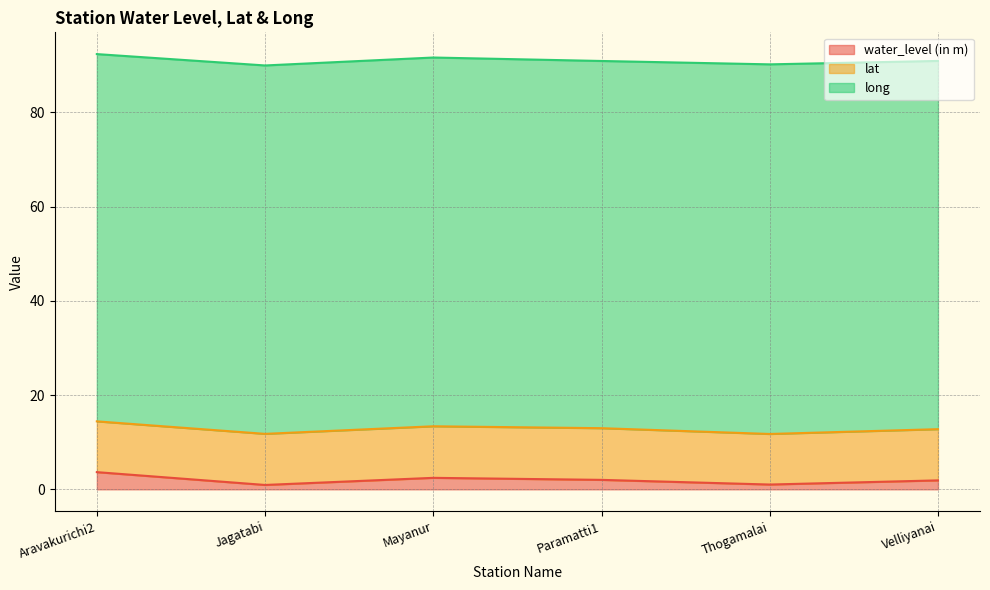

True or false: water_level (in m) and long cross at least once.

False